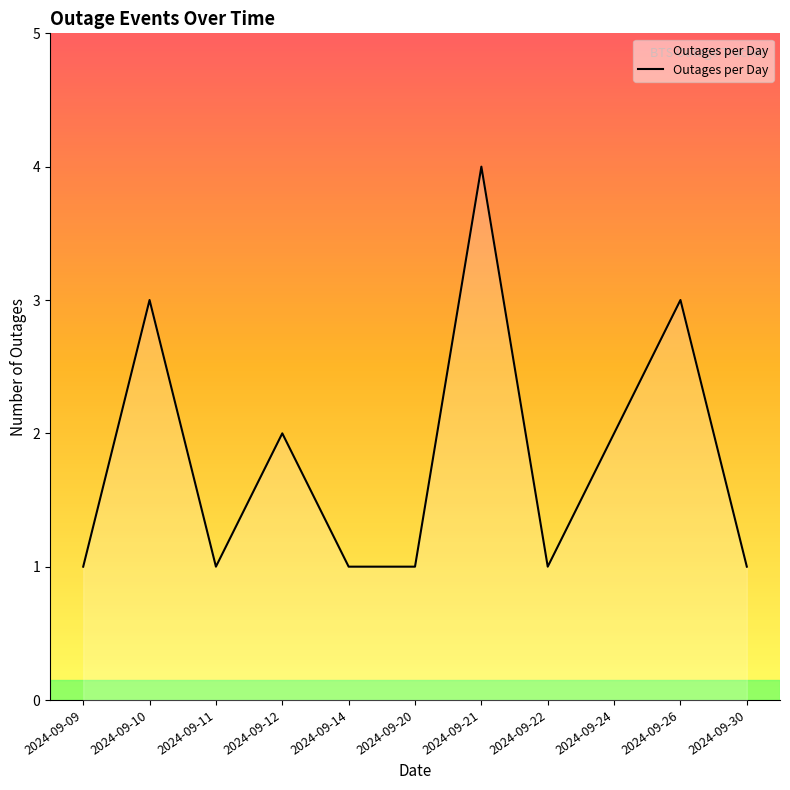

What is the sum of all values?

20